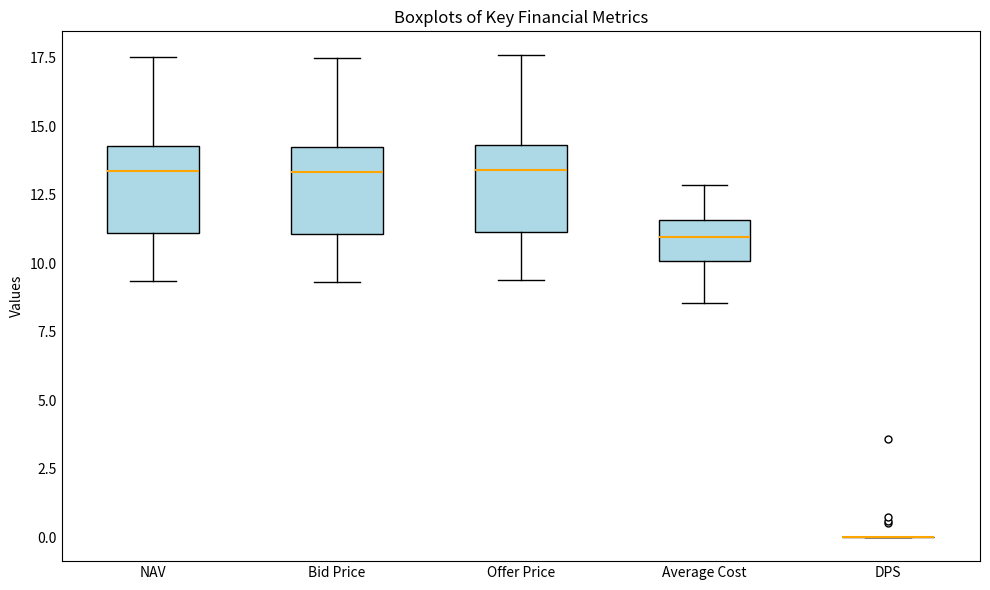

Reading left to right, read every box against the y-axis: the position of its median line, the range the box covers, and the ends of its whiskers. The values are not printed on the chart, so give them approximately, as read against the axis.

NAV: median 13.5, box 11.0 to 14.5, whiskers 9.5 to 17.5
Bid Price: median 13.5, box 11.0 to 14.0, whiskers 9.5 to 17.5
Offer Price: median 13.5, box 11.0 to 14.5, whiskers 9.5 to 17.5
Average Cost: median 11.0, box 10.0 to 11.5, whiskers 8.5 to 13.0
DPS: box collapsed to a line at 0.0, whiskers 0.0 to 0.0